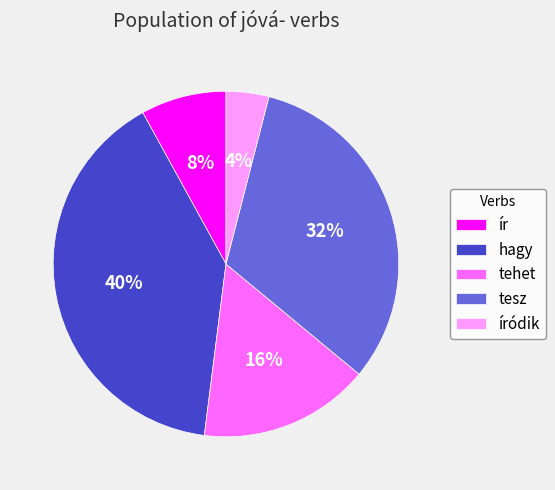

Do íródik and tesz together represent more than half of the pie?

No